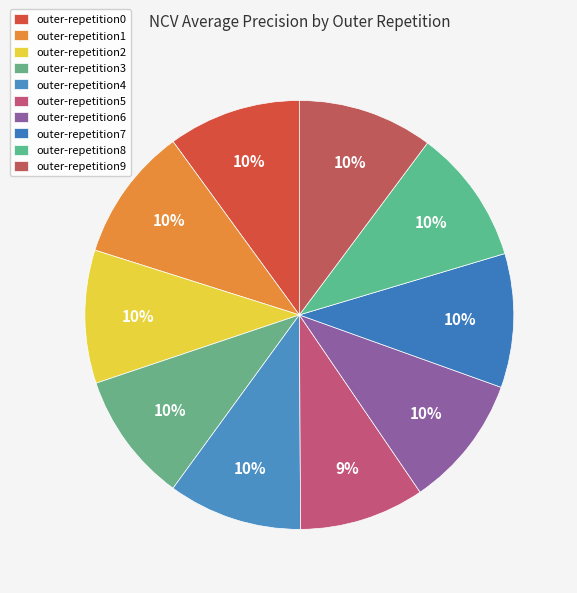

How many slices are in this pie chart?

10